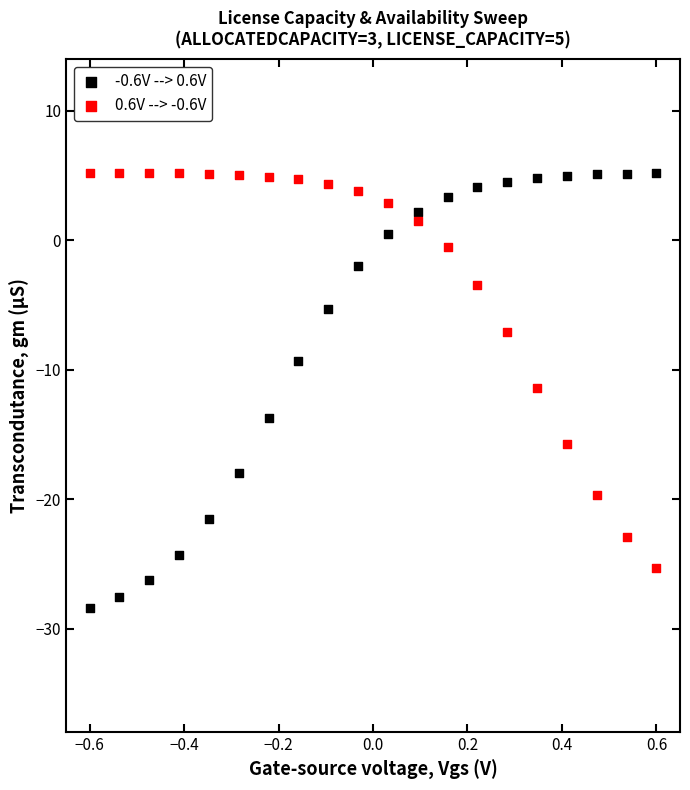

Which series reaches the minimum Y coordinate?

-0.6V --> 0.6V